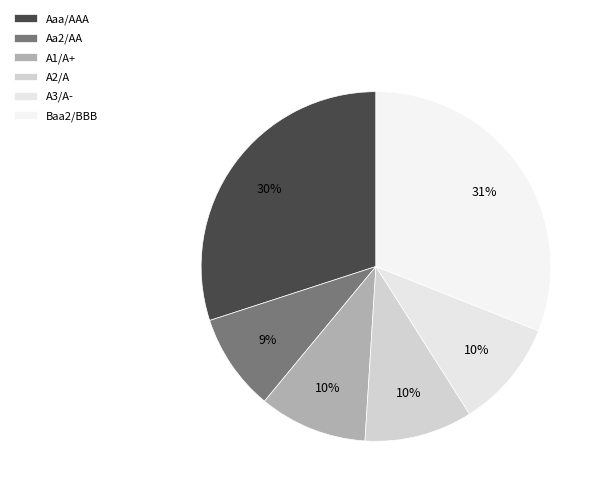

To the nearest percent, what percentage of the pie is A2/A?

10%